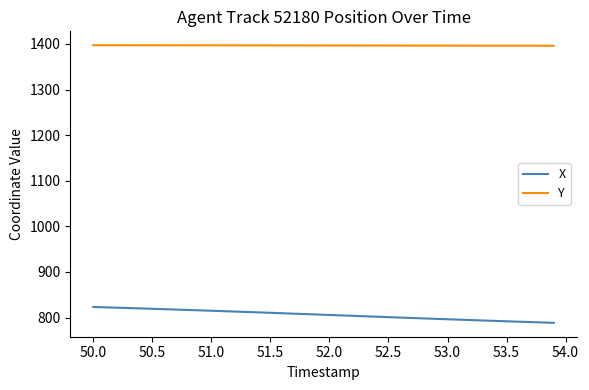

What is the sum of all Y values?

55869.3